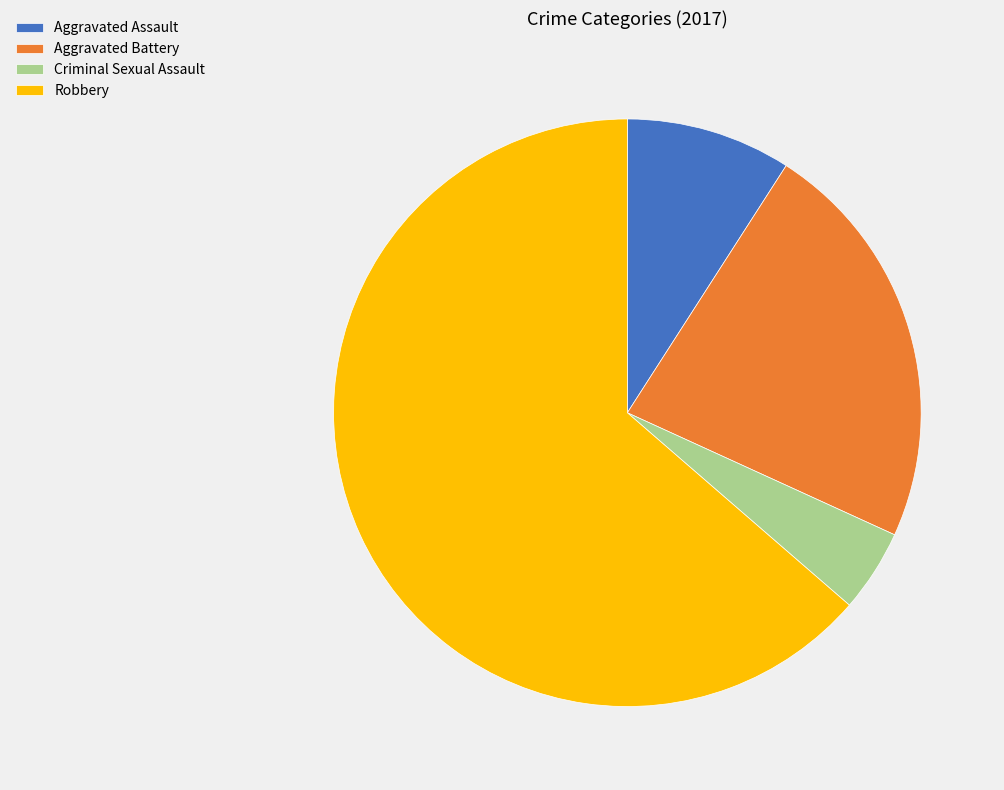

How many slices are in this pie chart?

4